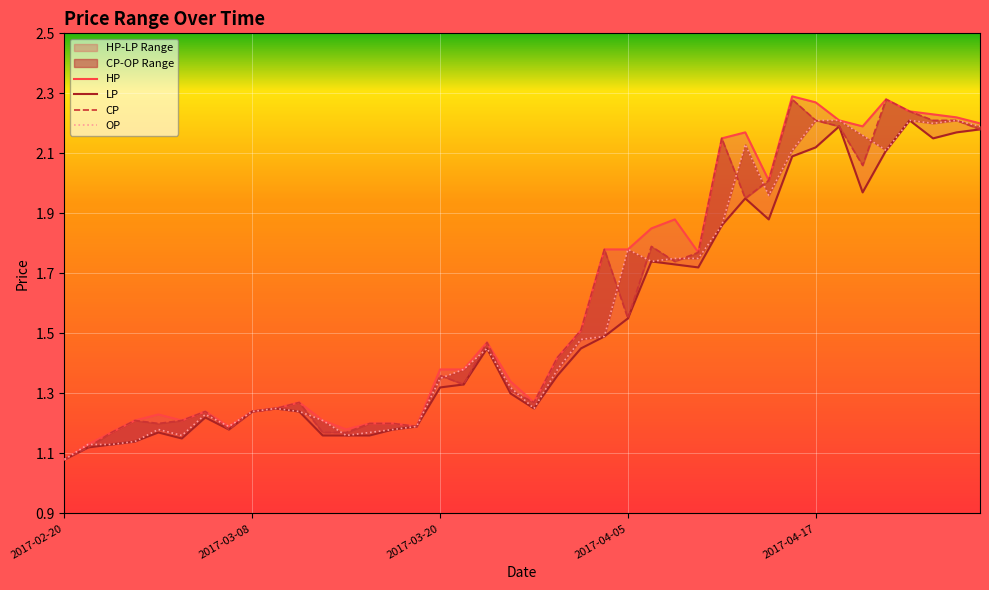

What is the maximum value for LP?

2.2